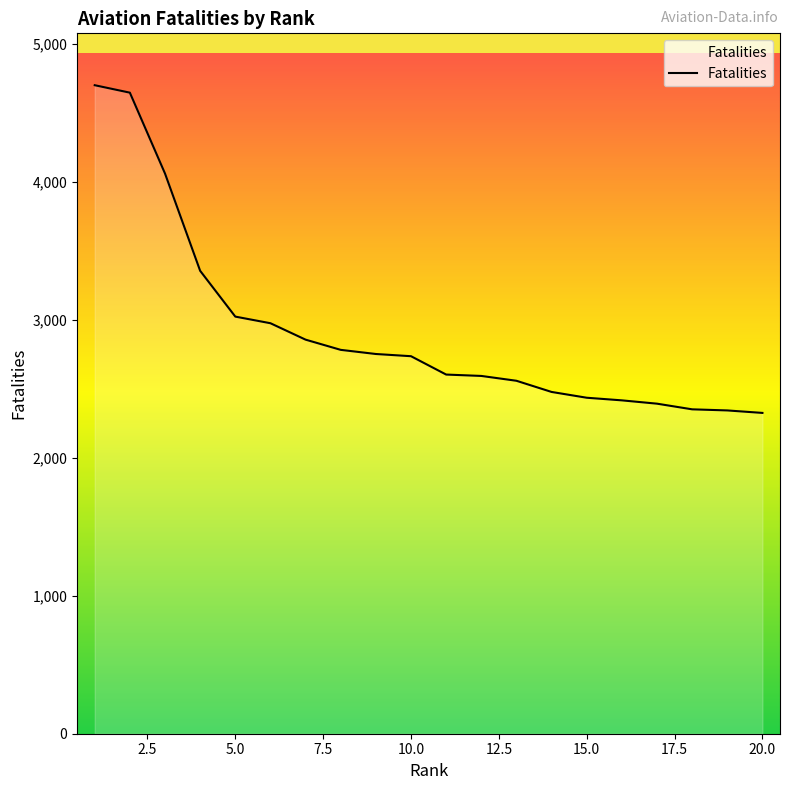

What is the minimum value shown in the chart?

2325